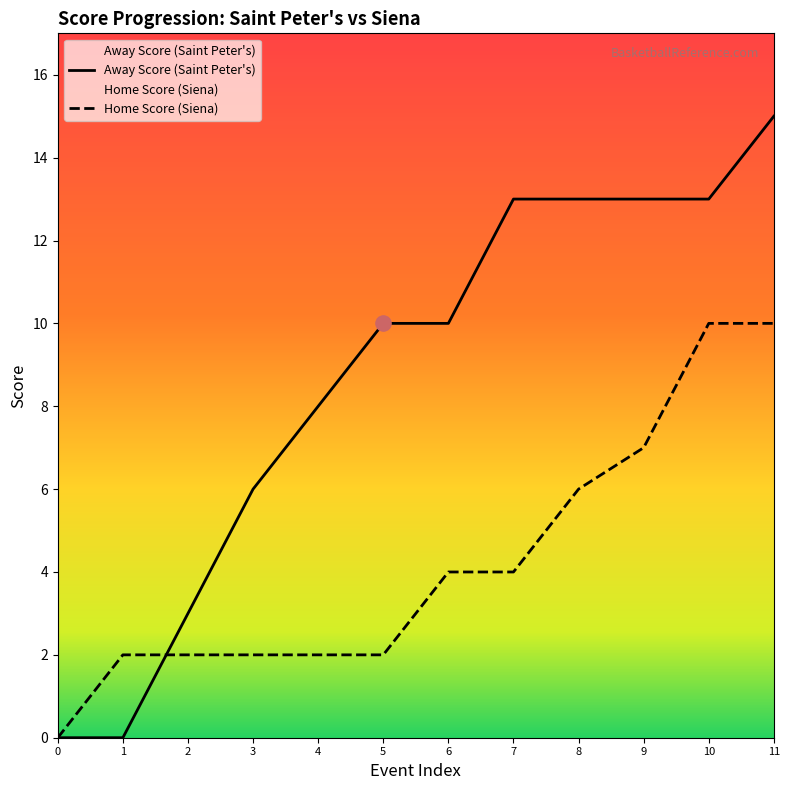

Is the value of Home Score (Siena) at 7 greater than the value of Away Score (Saint Peter's) at 5?

No